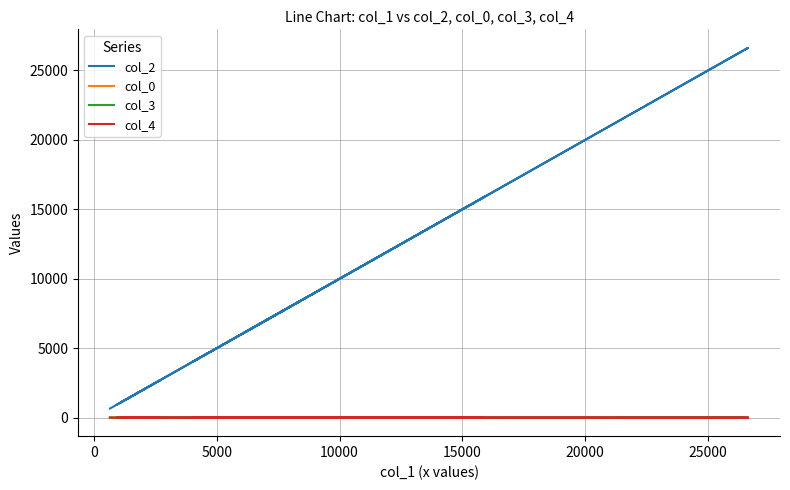

In col_2, how many points are lower than both neighbors (excluding endpoints)?

3